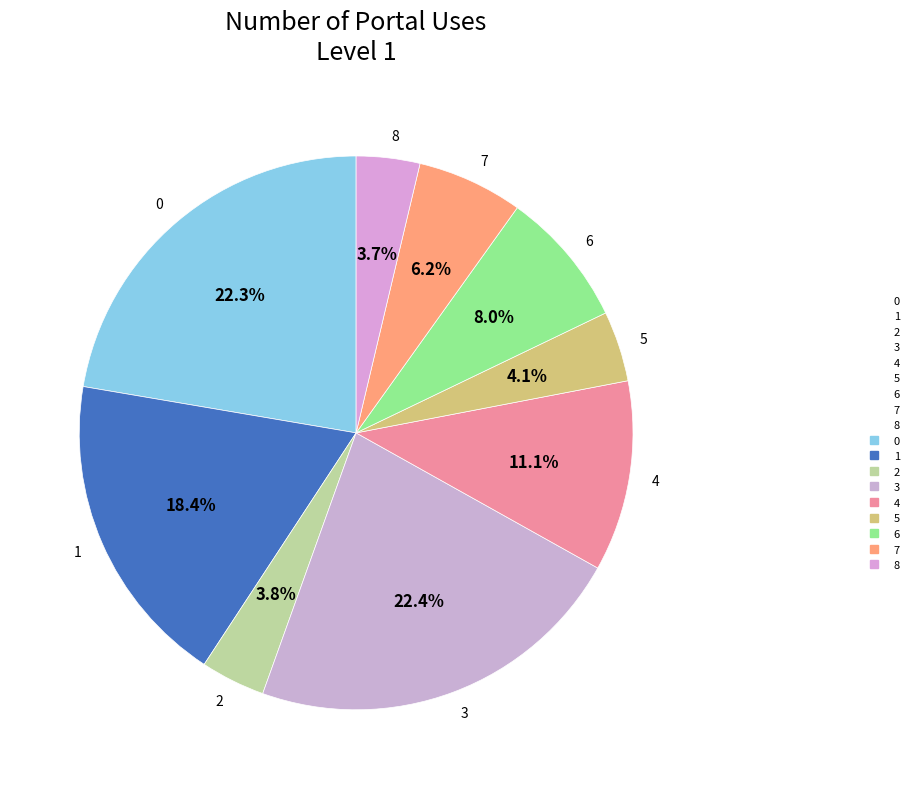

Does any single category account for the majority?

No